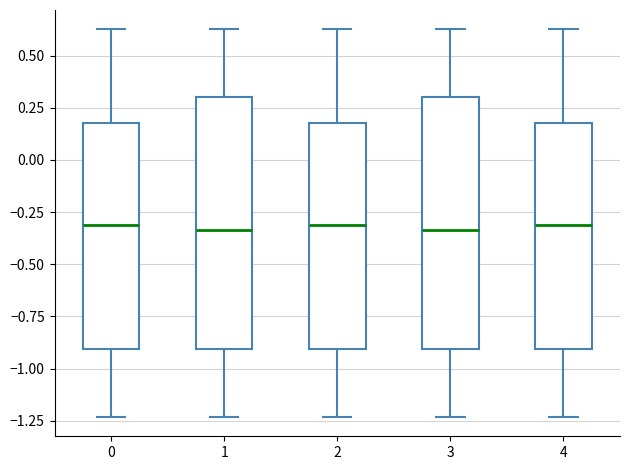

Reading left to right, transcribe this box plot: for each box, give where its median line is, the range the box spans, and where its two whiskers end, as read against the y-axis. The values are not printed on the chart, so give them approximately, as read against the axis.

0: median -0.30, box -0.90 to 0.20, whiskers -1.25 to 0.65
1: median -0.35, box -0.90 to 0.30, whiskers -1.25 to 0.65
2: median -0.30, box -0.90 to 0.20, whiskers -1.25 to 0.65
3: median -0.35, box -0.90 to 0.30, whiskers -1.25 to 0.65
4: median -0.30, box -0.90 to 0.20, whiskers -1.25 to 0.65